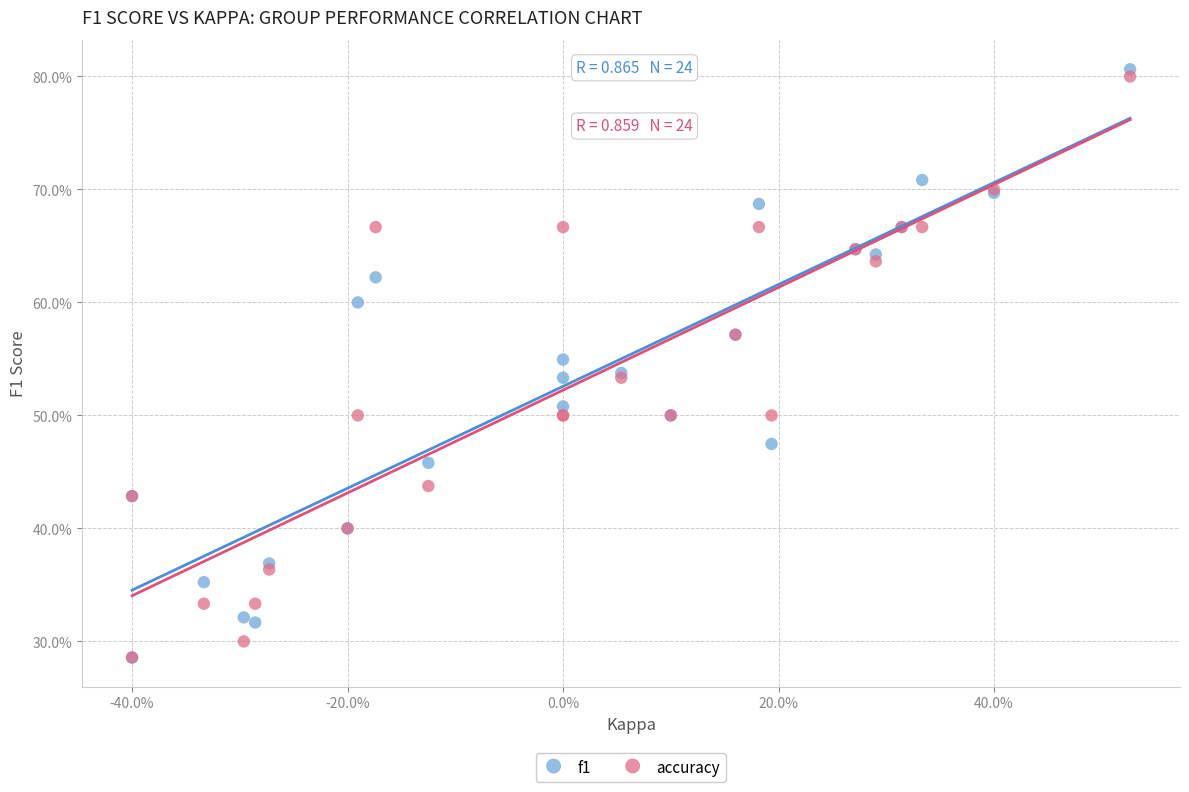

What are all the series names shown in the legend?

f1, accuracy